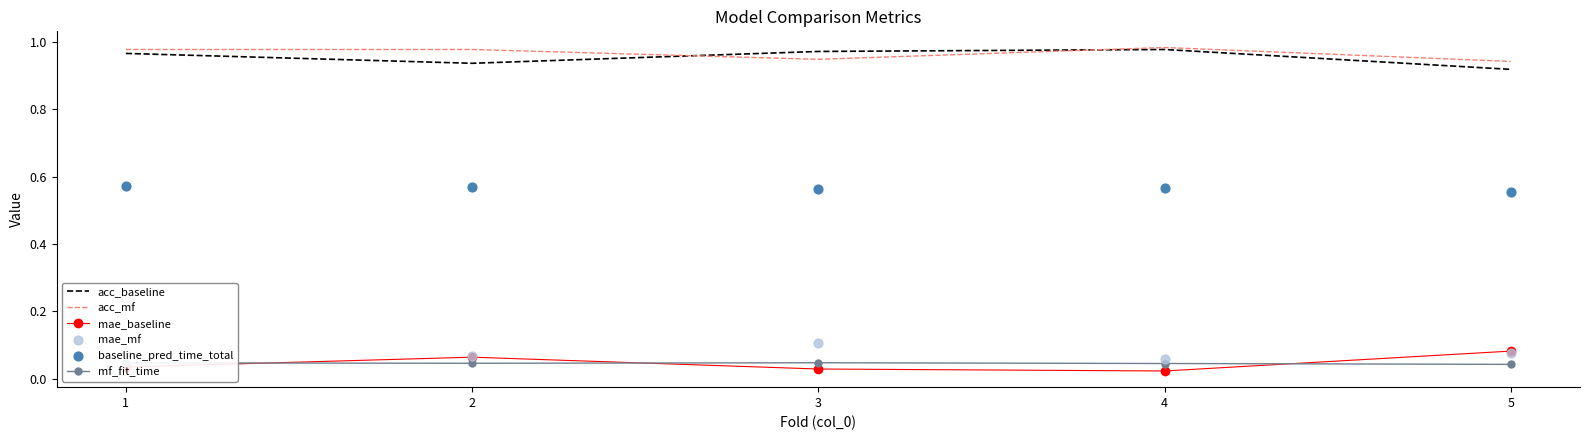

Which series has the widest spread of Y values?

acc_baseline